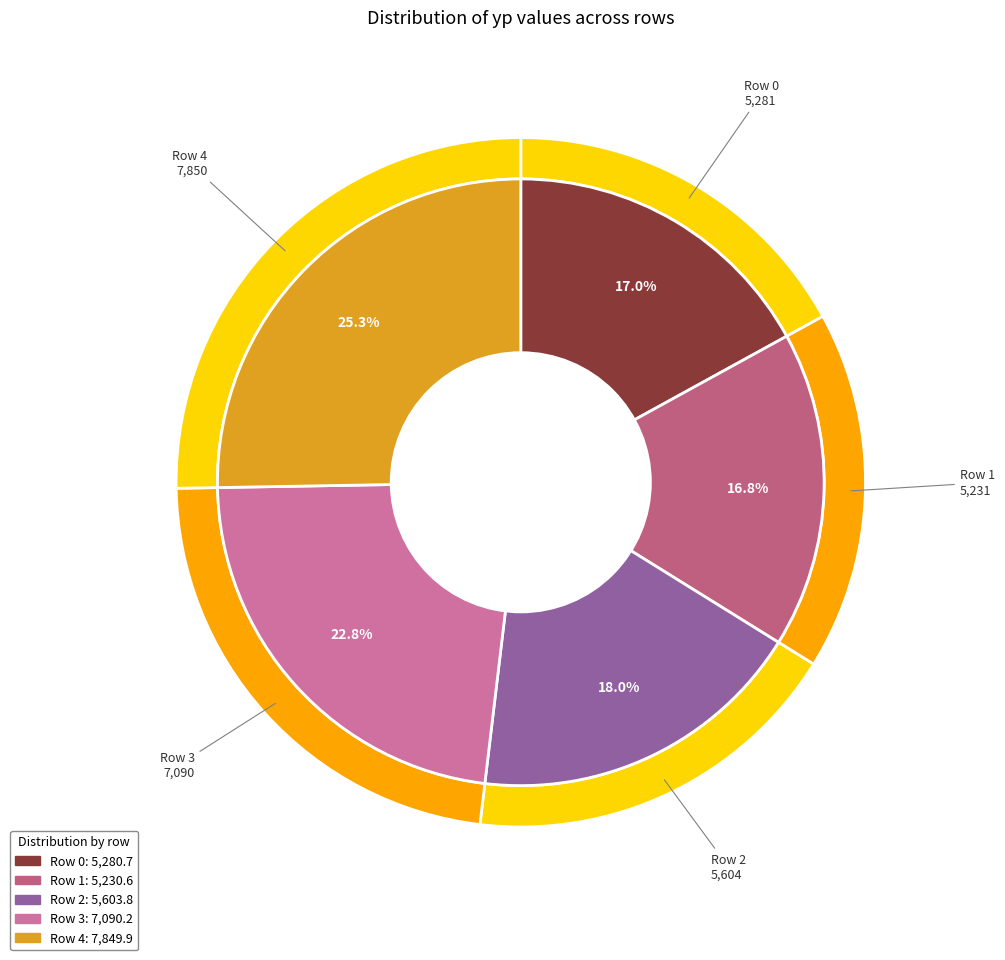

Which category has the smallest portion of the pie?

1